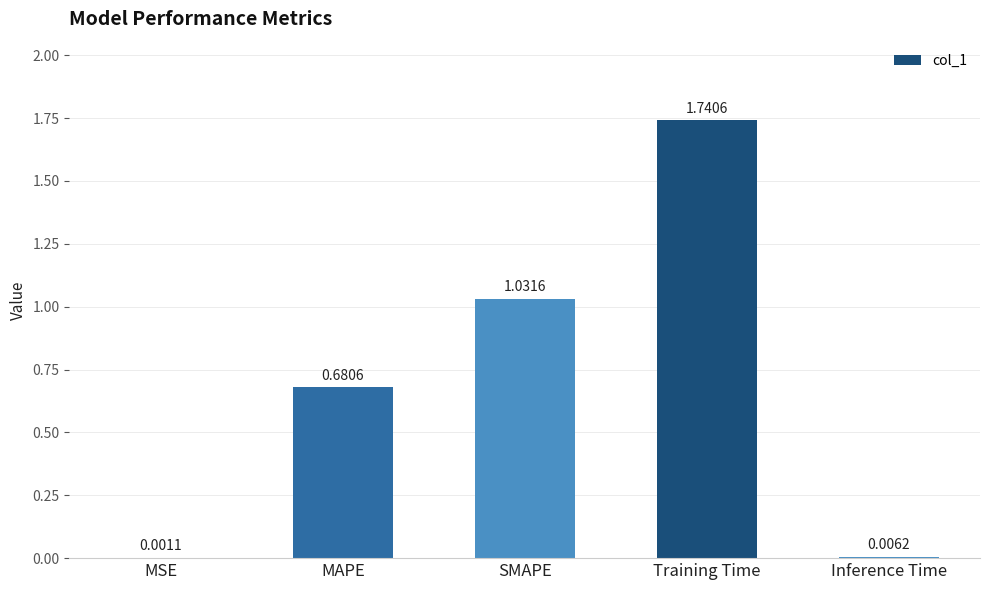

What is the ratio of the value at MAPE to the value at Training Time?

0.4